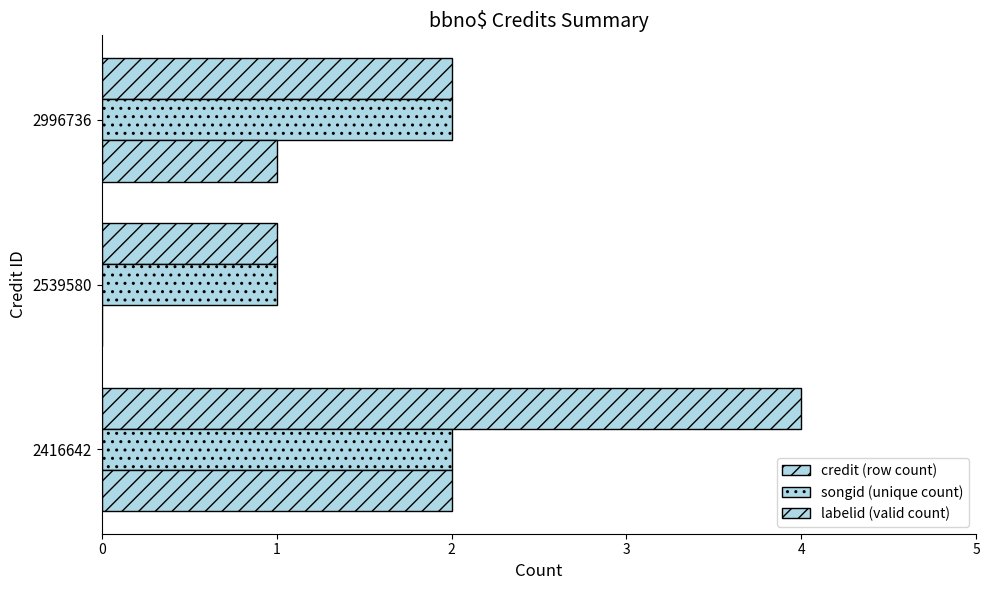

Rank the series by their maximum value, from highest to lowest.

credit (row count), songid (unique count), labelid (valid count)